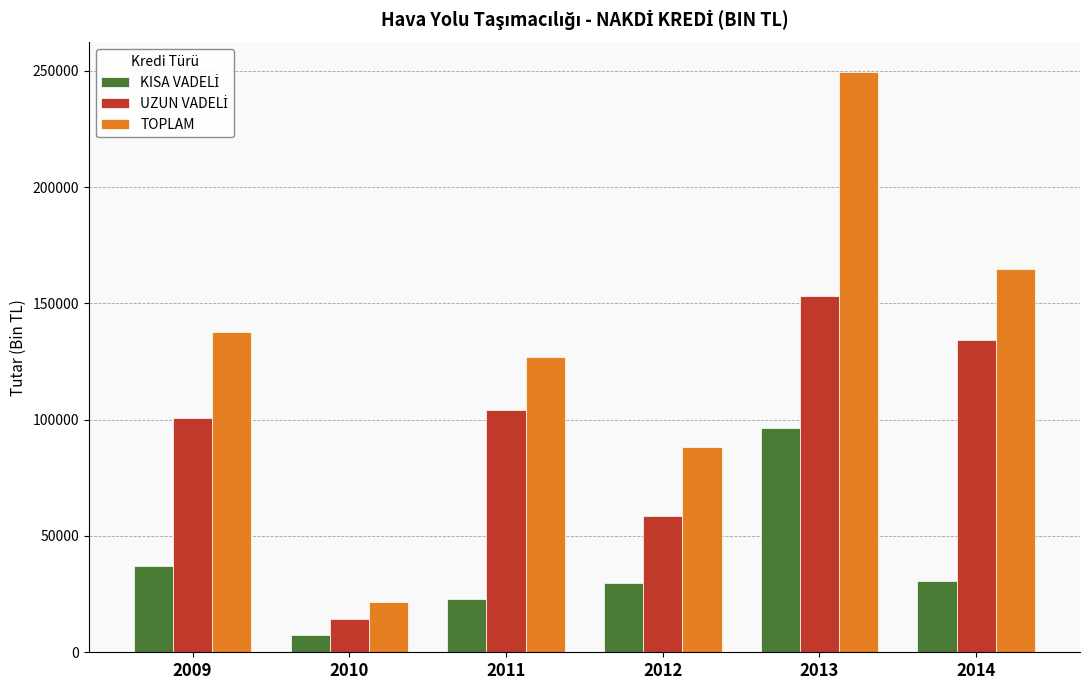

Which category has the highest value across all series?

2013